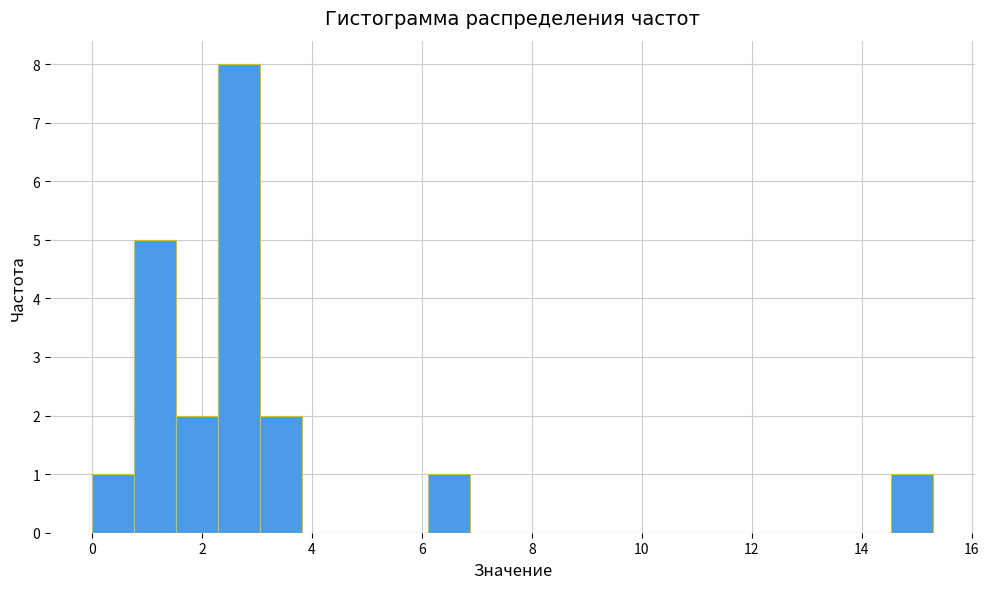

Read against the x-axis, roughly where is the centre of the tallest bar?

2.6